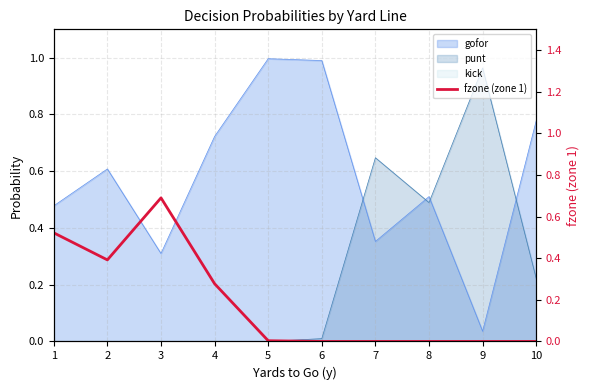

How many interior local peaks (higher than both neighbors) does the data have?

1